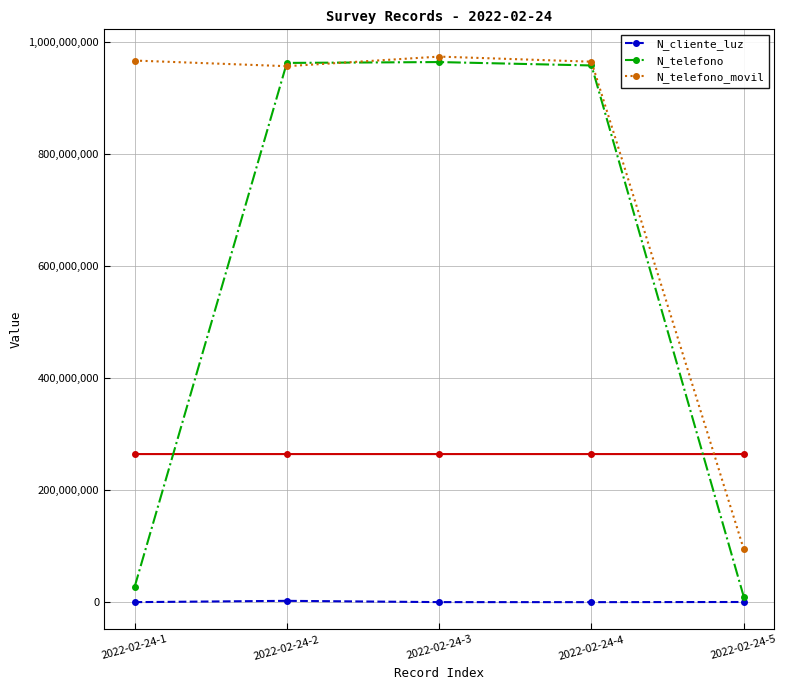

What is the total value across all series at 2022-02-24-5?

104543018